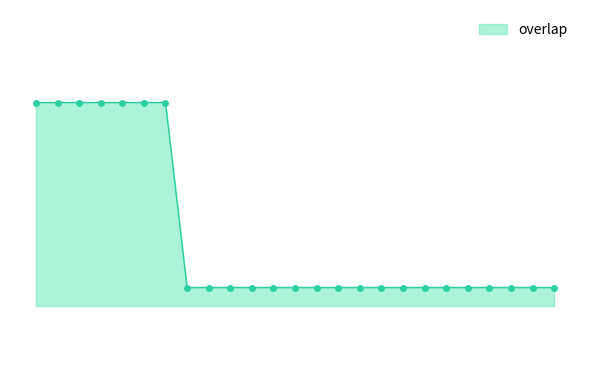

Reading right to left, what are all the values shown in this chart?

18	18	18	18	18	18	18	18	18	18	18	18	18	18	18	18	18	18	19	19	19	19	19	19	19